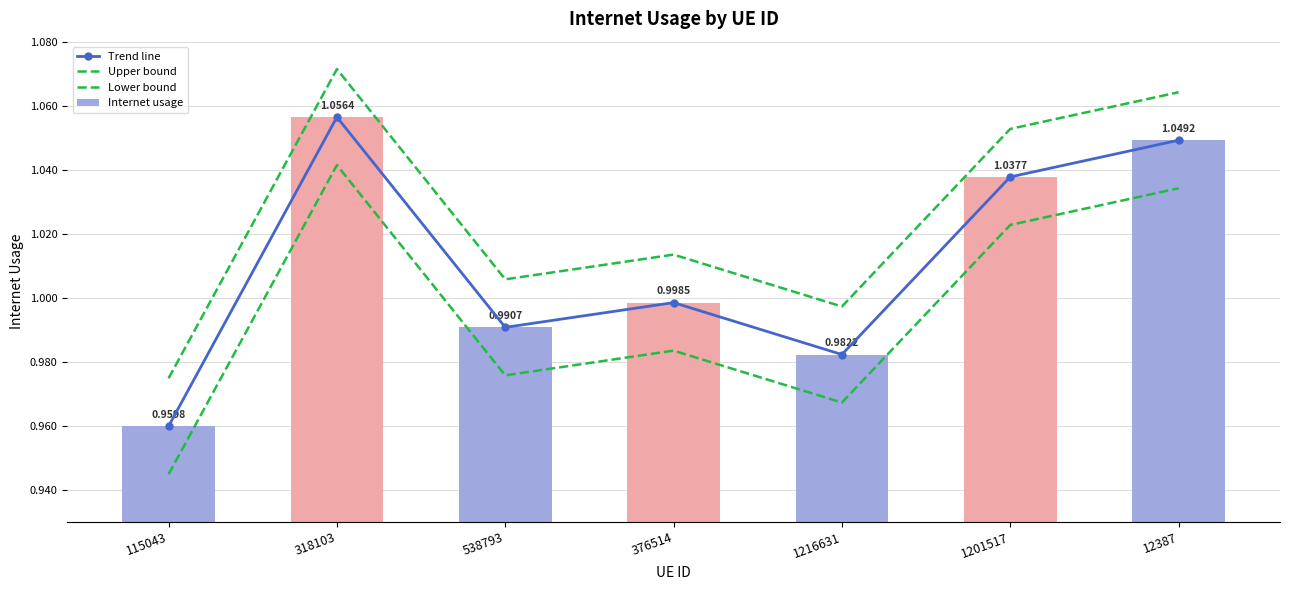

At how many categories does at least one series exceed 0?

7